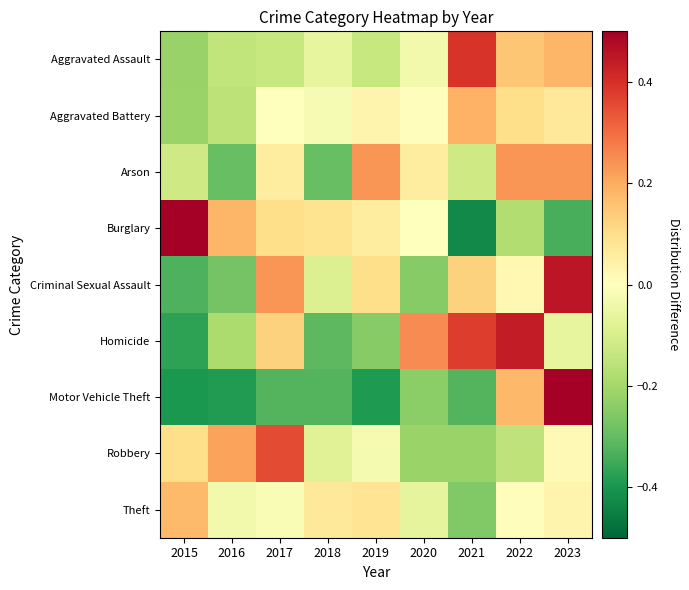

What is the maximum value shown in the chart?

2.2